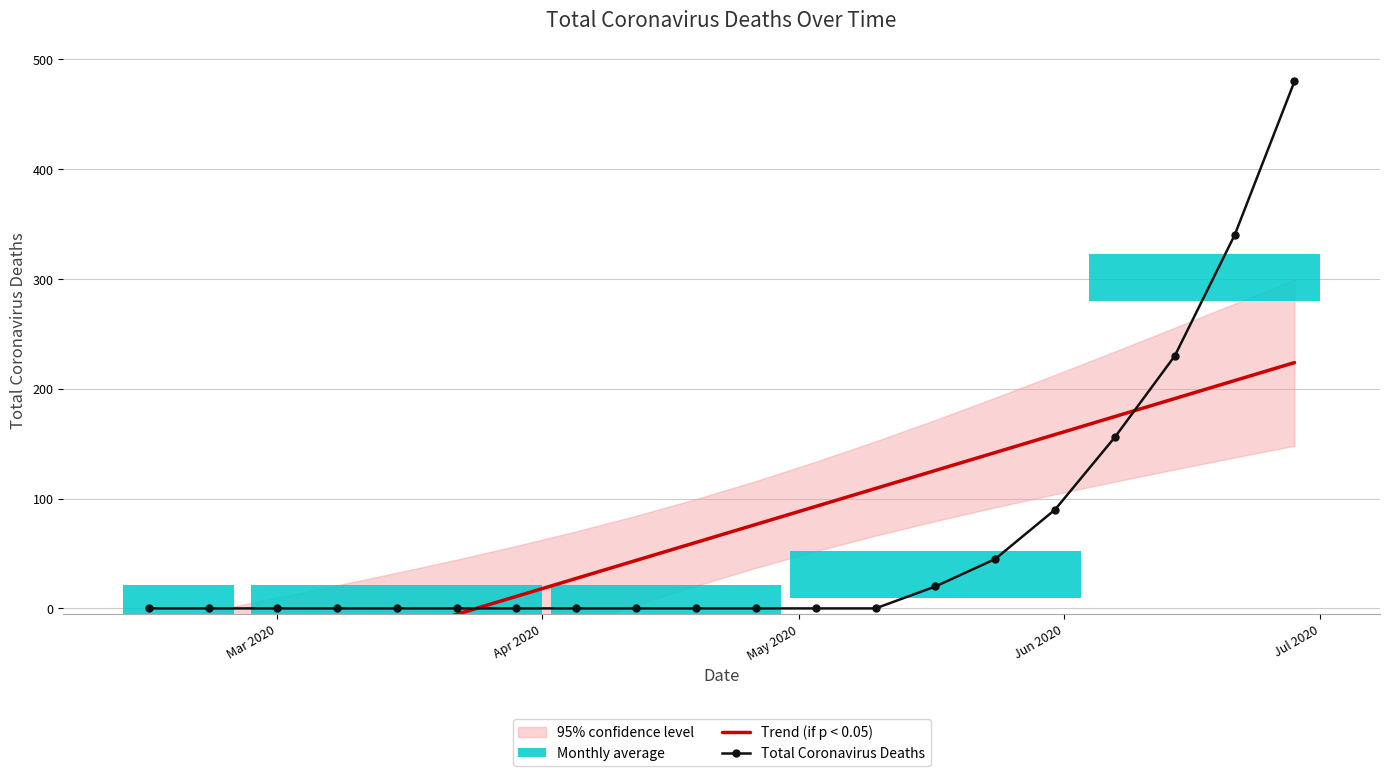

Is this an area chart (filled region under the line)?

No